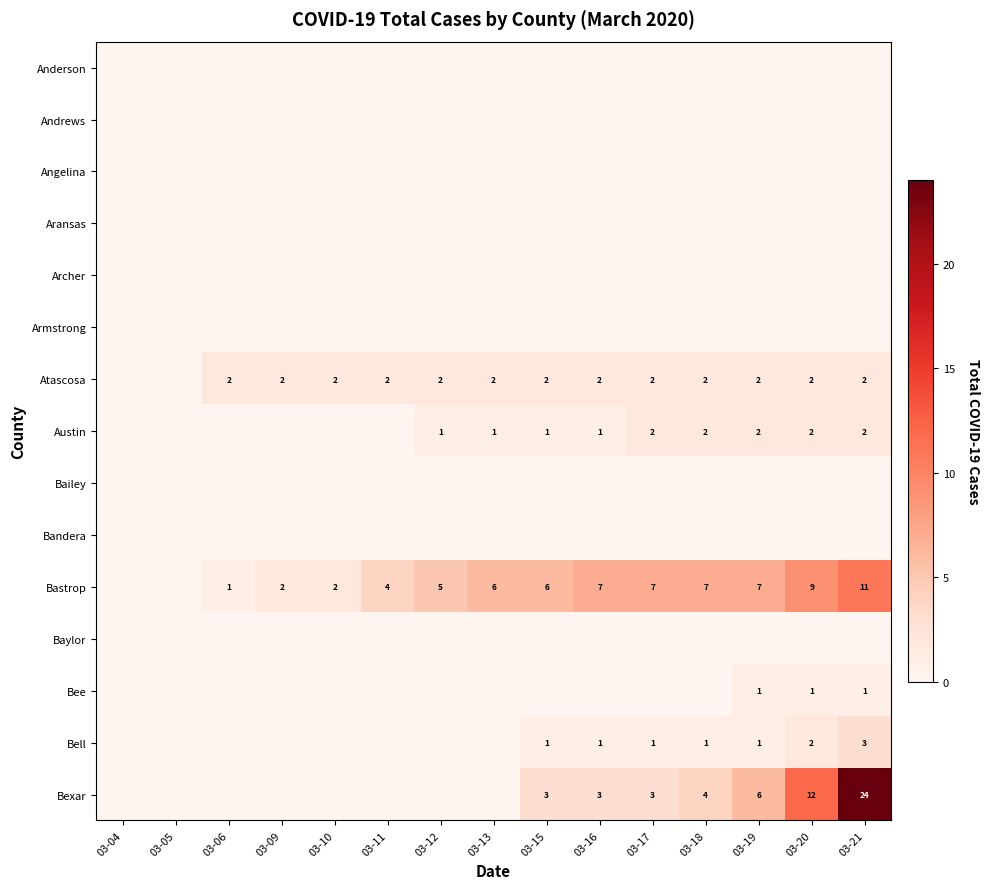

Is it true that Austin equals 1 at 03-16?

True